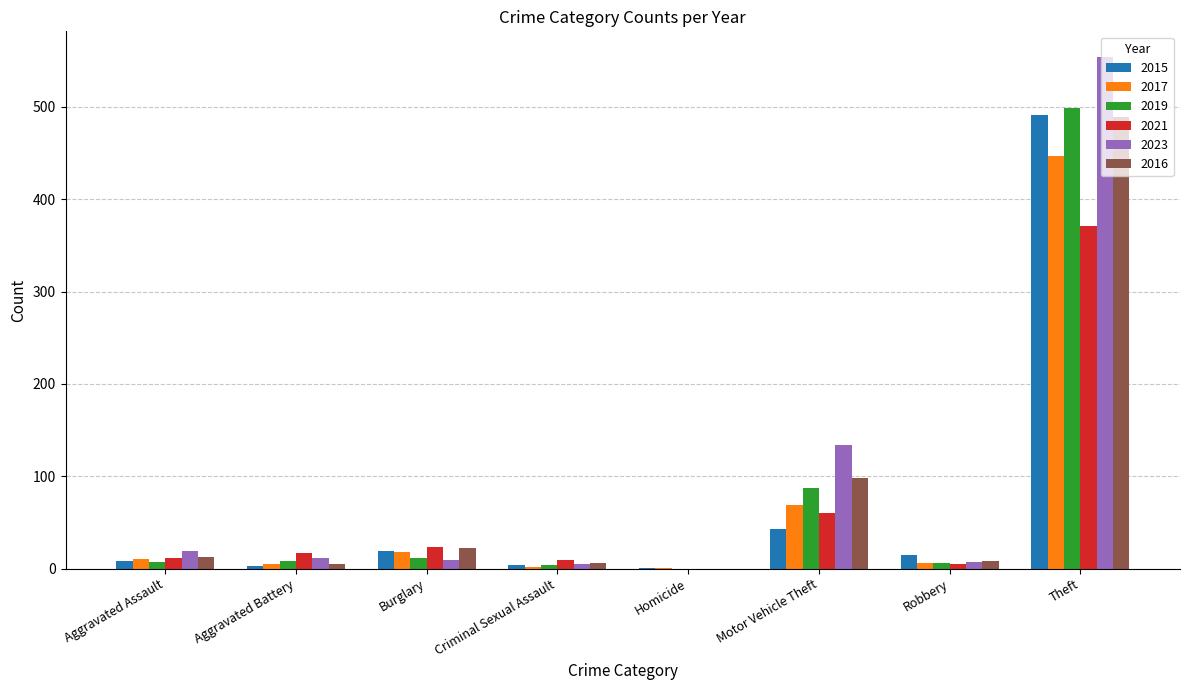

What is the highest value of the 2015 series?

491